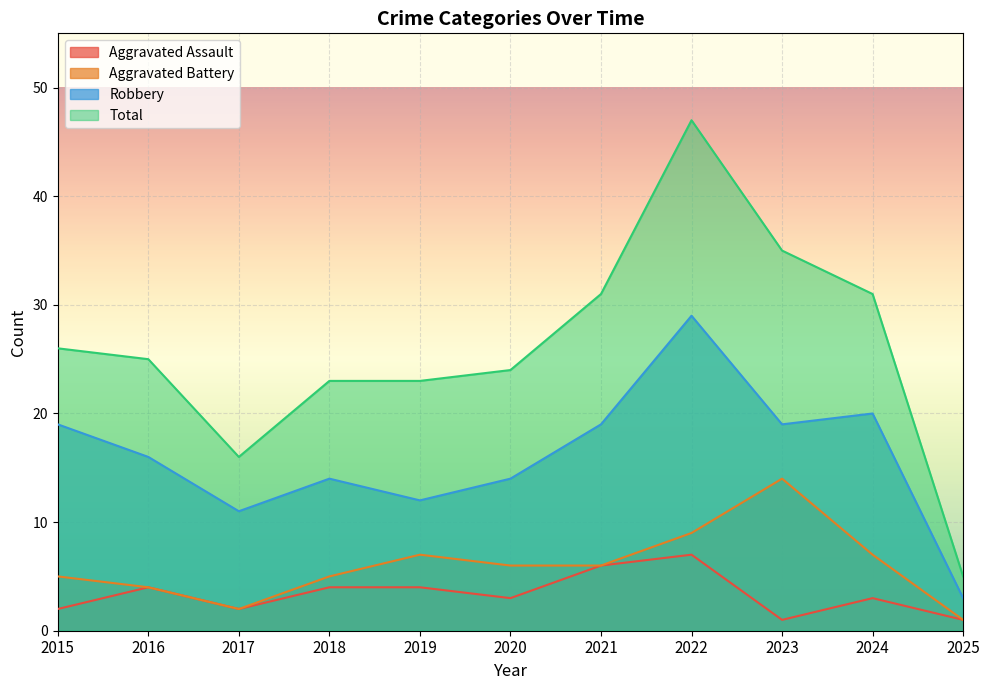

True or false: Total and Robbery cross at least once.

False